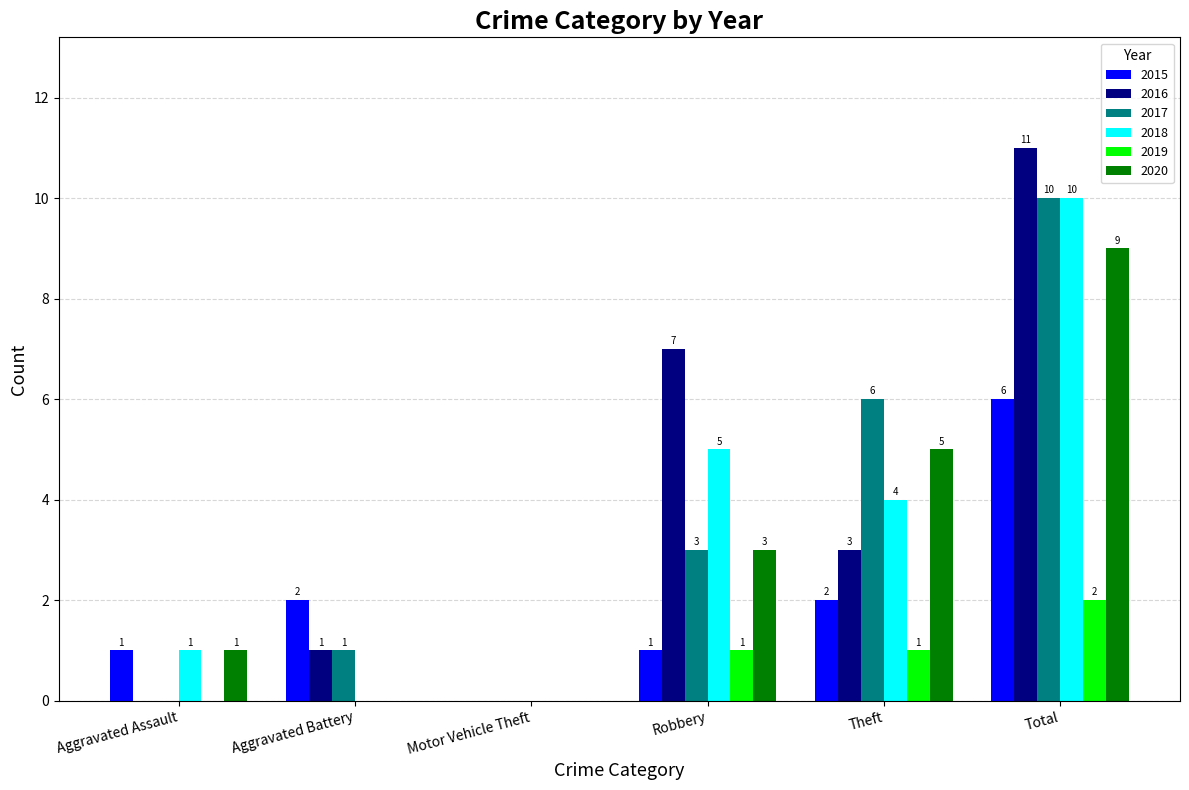

Are the bars horizontal?

No